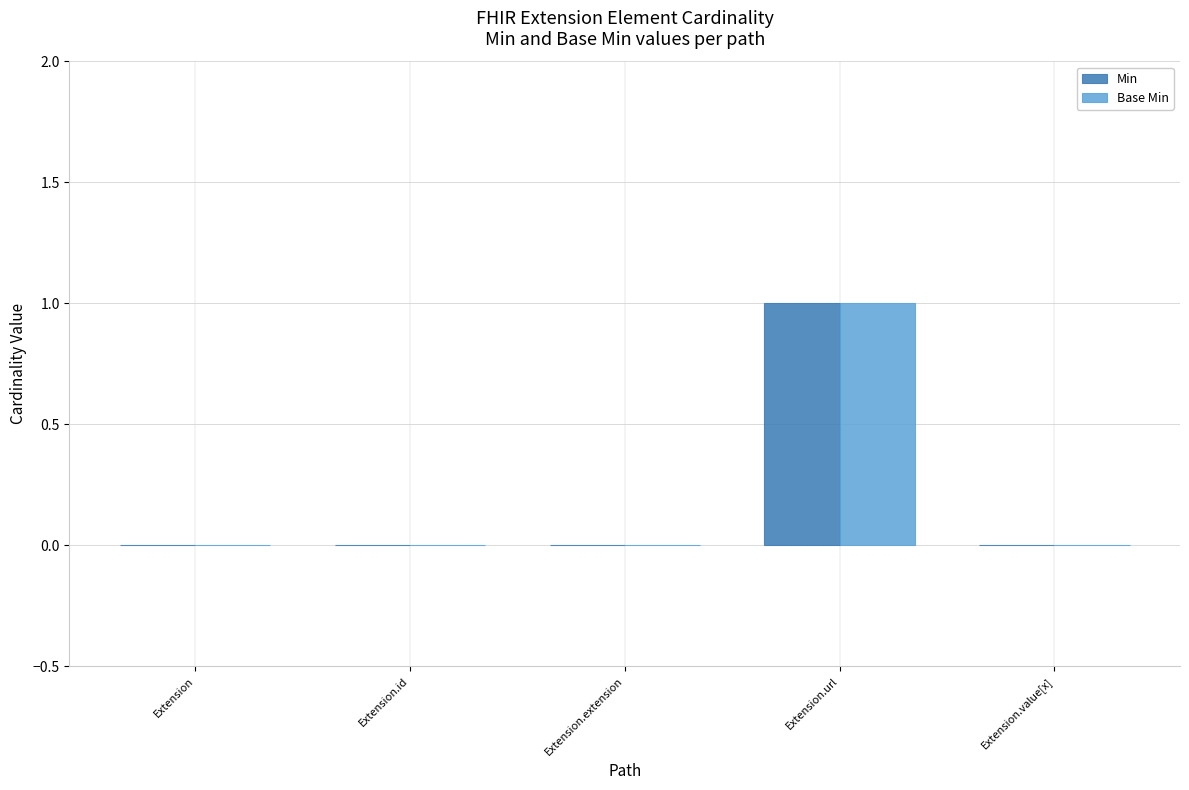

Is the value of Base Min at Extension.id greater than the value of Min at Extension.url?

No